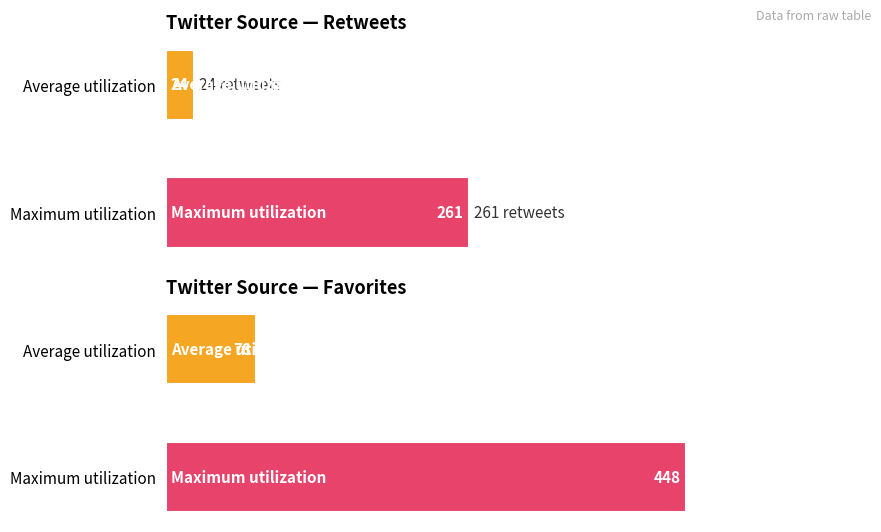

Between 6 and 19, which series saw the biggest shift?

favorites